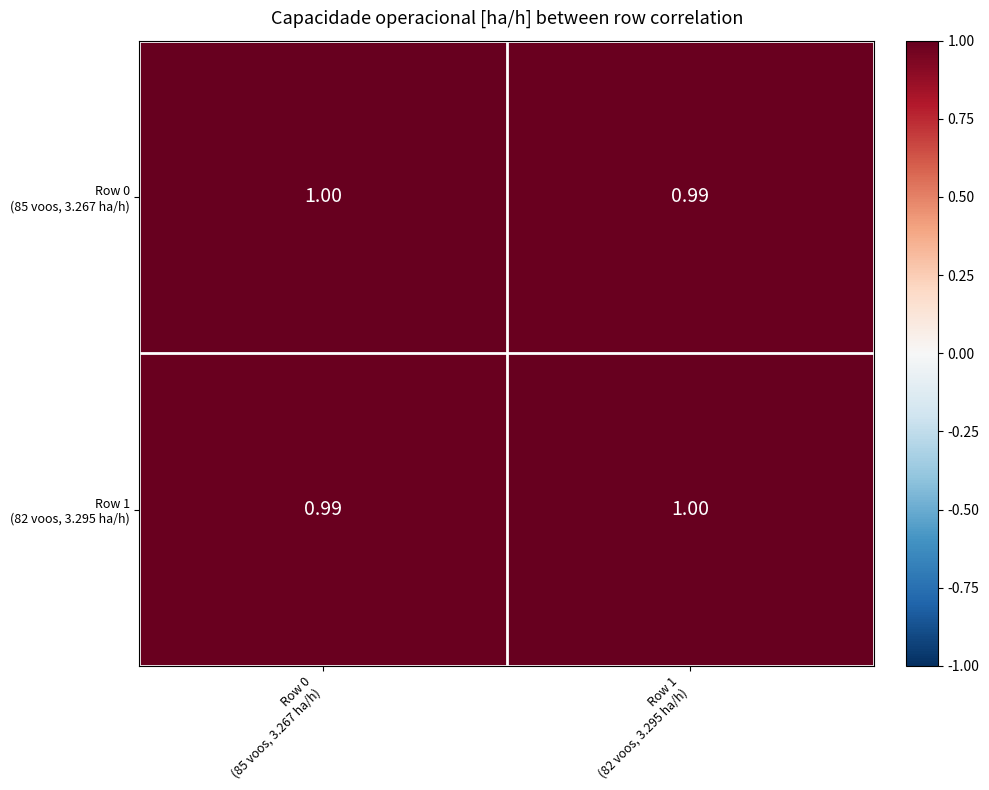

How many distinct data groups are displayed?

2